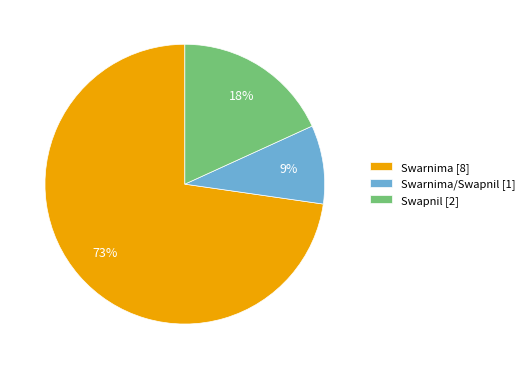

The Swapnil [2] slice represents 18% of the pie. True or false?

True